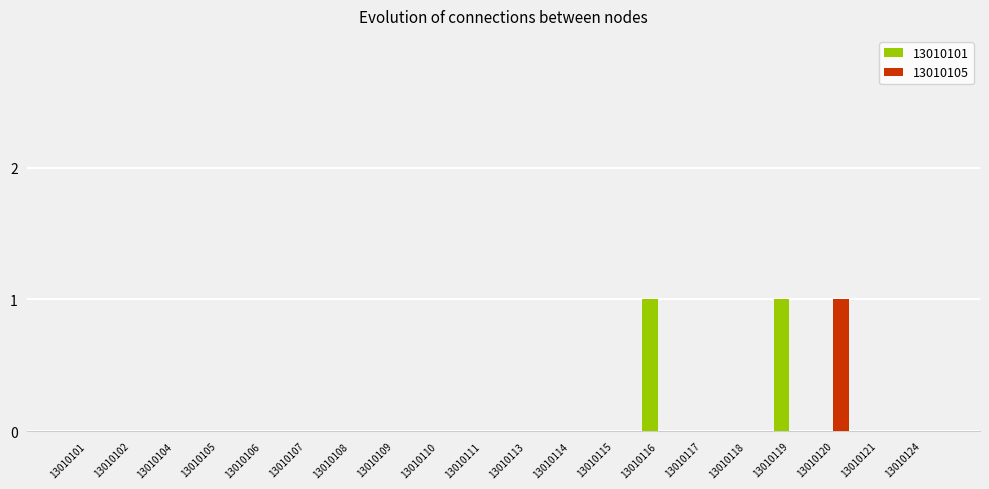

What are all the series names shown in the legend?

13010101, 13010105